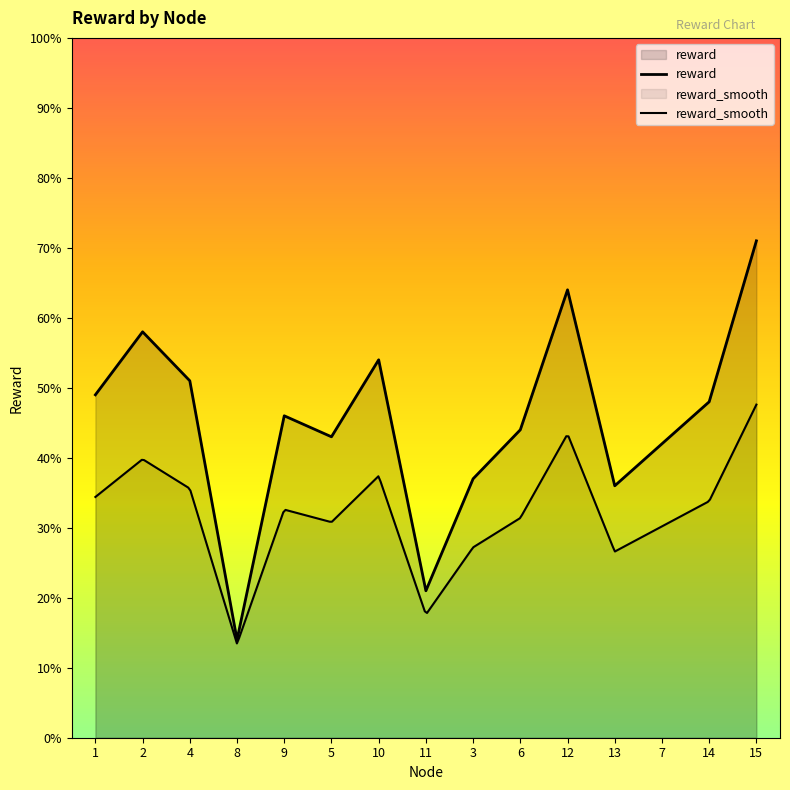

What is the difference between the maximum and second lowest values?

50